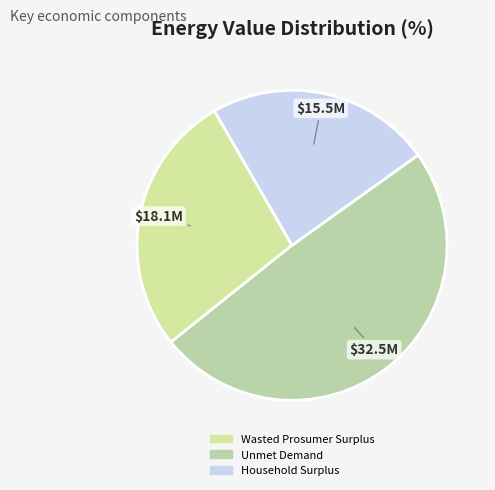

What is the smallest slice in the pie chart?

Household Surplus